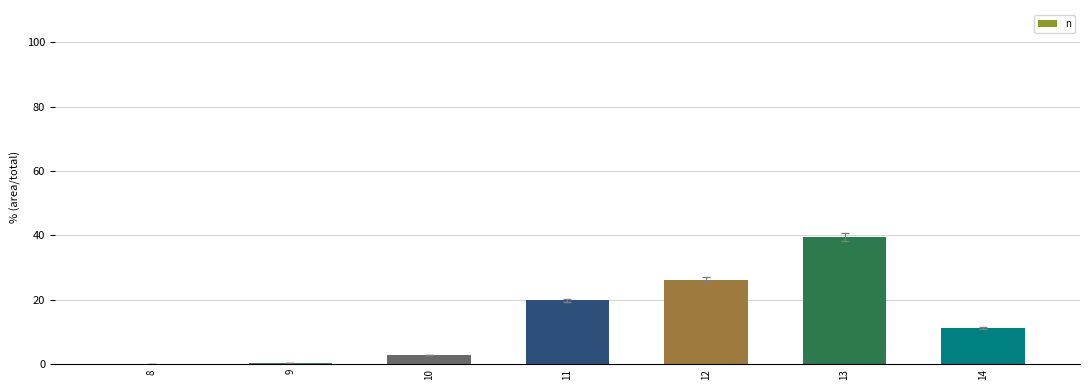

What value does the data have at 13?

39.6